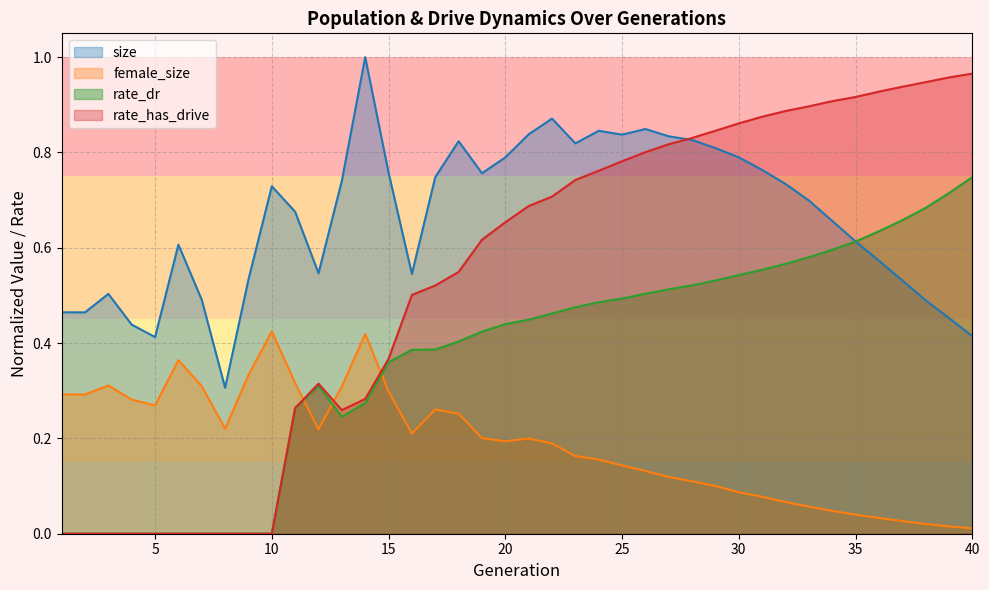

Read the size value at 21.

0.8